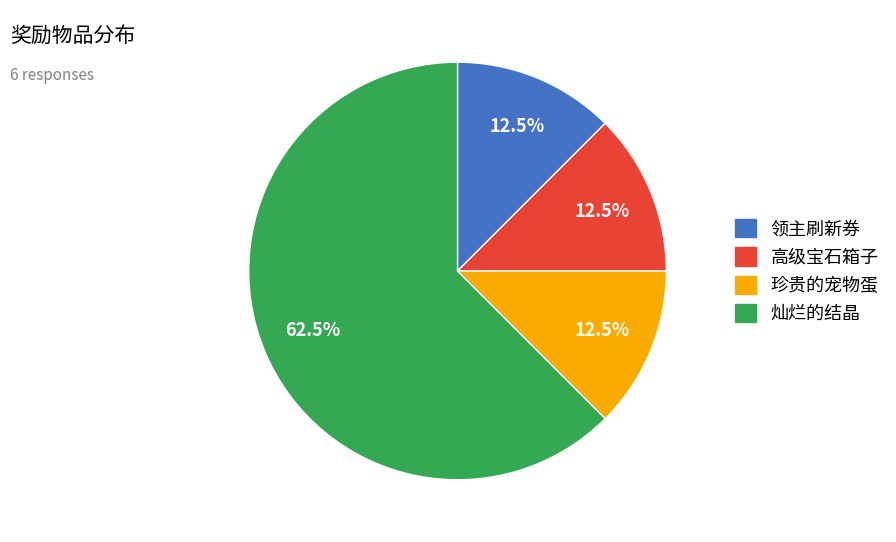

Approximately how many times larger is the value at 高级宝石箱子 compared to 珍贵的宠物蛋?

1.0